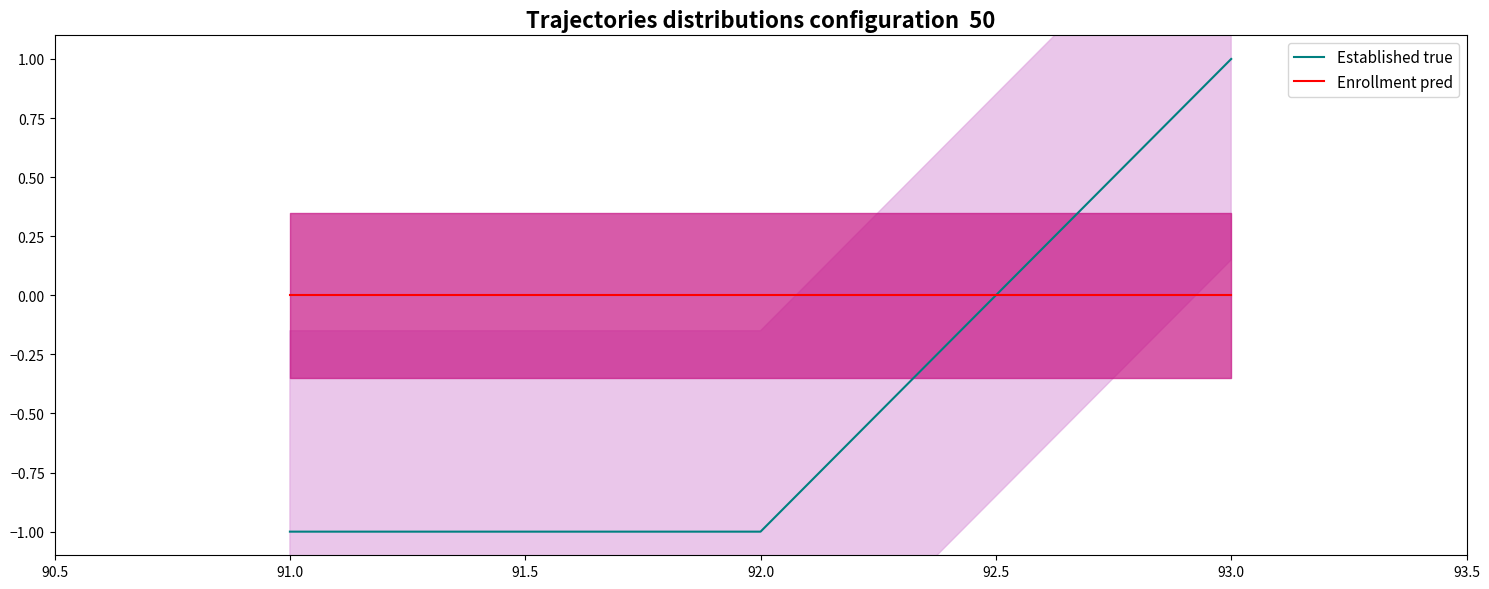

Does the chart display data point markers on the line(s)?

No